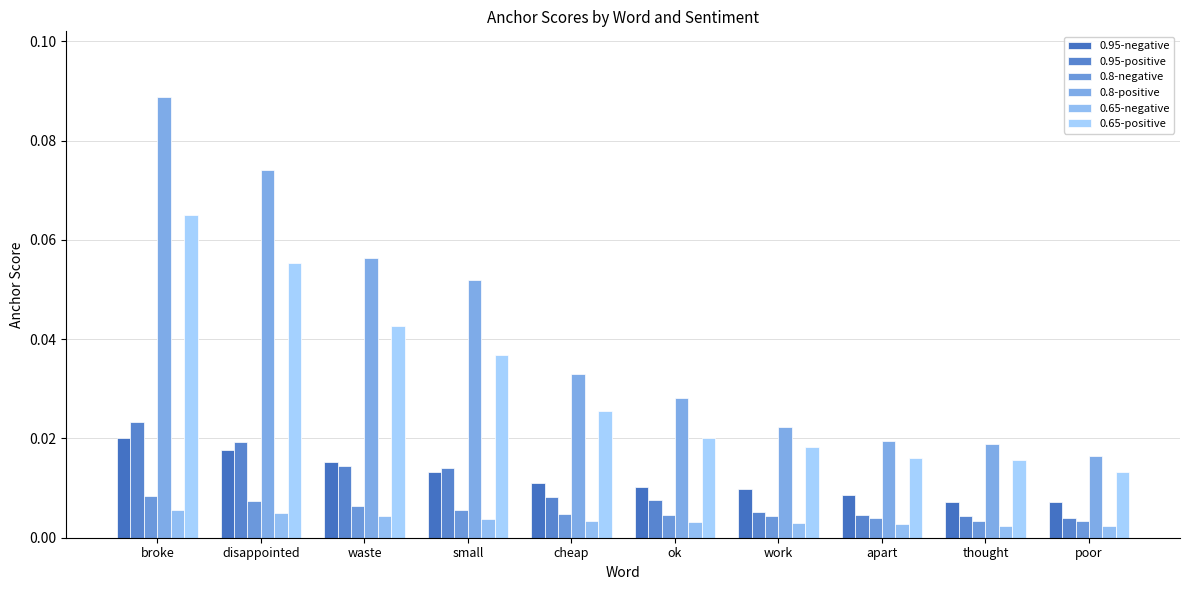

Reading right to left, transcribe all the data shown in this chart.

0.95-negative: 0.0	0.0	0.0	0.0	0.0	0.0	0.0	0.0	0.0	0.0
0.95-positive: 0.0	0.0	0.0	0.0	0.0	0.0	0.0	0.0	0.0	0.0
0.8-negative: 0.0	0.0	0.0	0.0	0.0	0.0	0.0	0.0	0.0	0.0
0.8-positive: 0.0	0.0	0.0	0.0	0.0	0.0	0.1	0.1	0.1	0.1
0.65-negative: 0.0	0.0	0.0	0.0	0.0	0.0	0.0	0.0	0.0	0.0
0.65-positive: 0.0	0.0	0.0	0.0	0.0	0.0	0.0	0.0	0.1	0.1